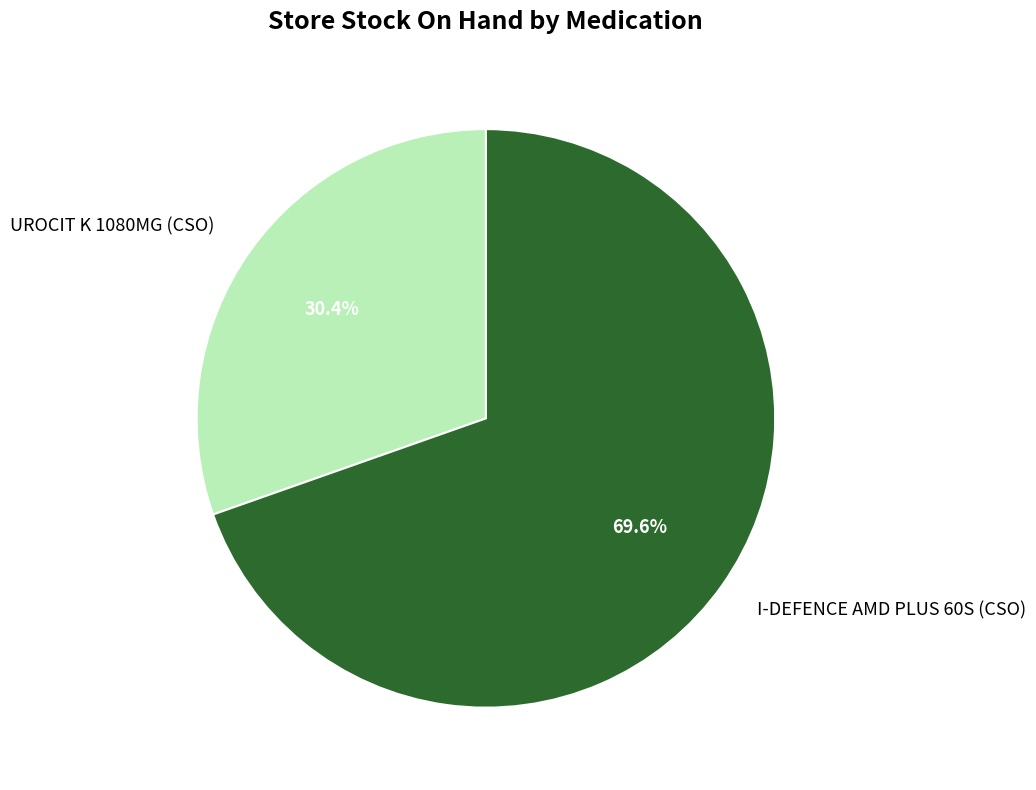

Does any single category account for the majority?

Yes